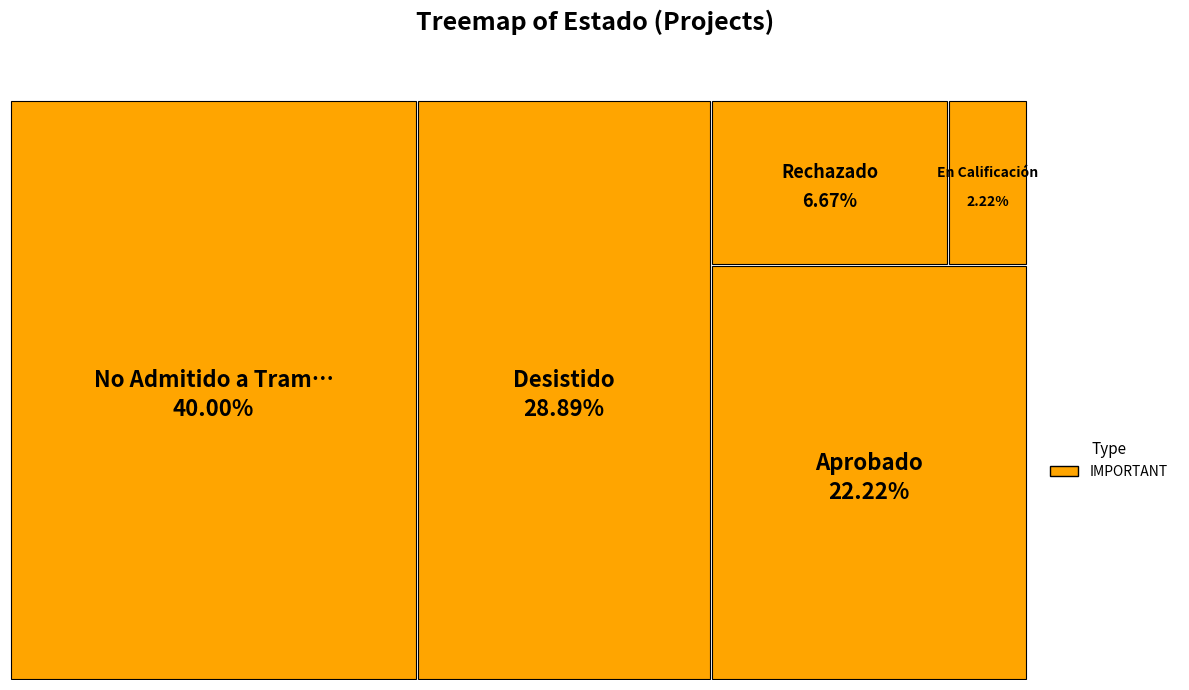

Does Aprobado account for over 50% of the chart?

No